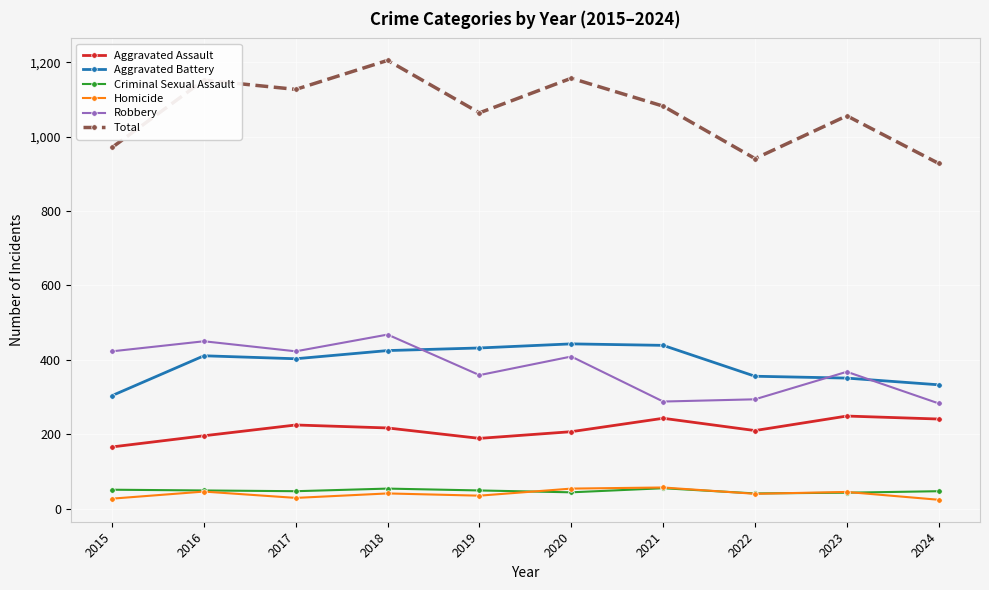

Is it true that Aggravated Battery equals 356 at 2022?

True